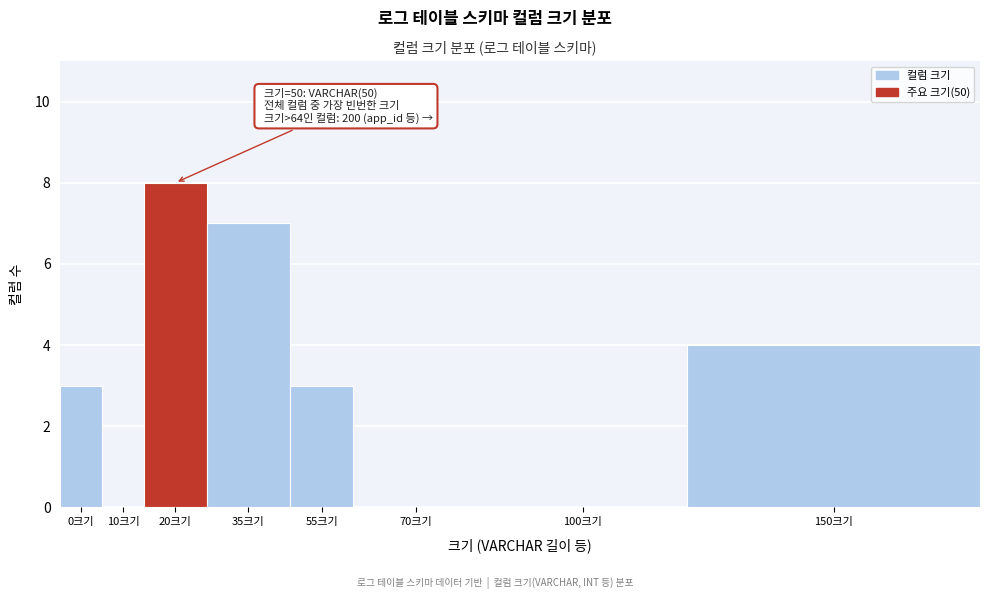

Reading right to left, extract all data points from this chart.

150크기=4	100크기=0	70크기=0	55크기=3	35크기=7	20크기=8	10크기=0	0크기=3